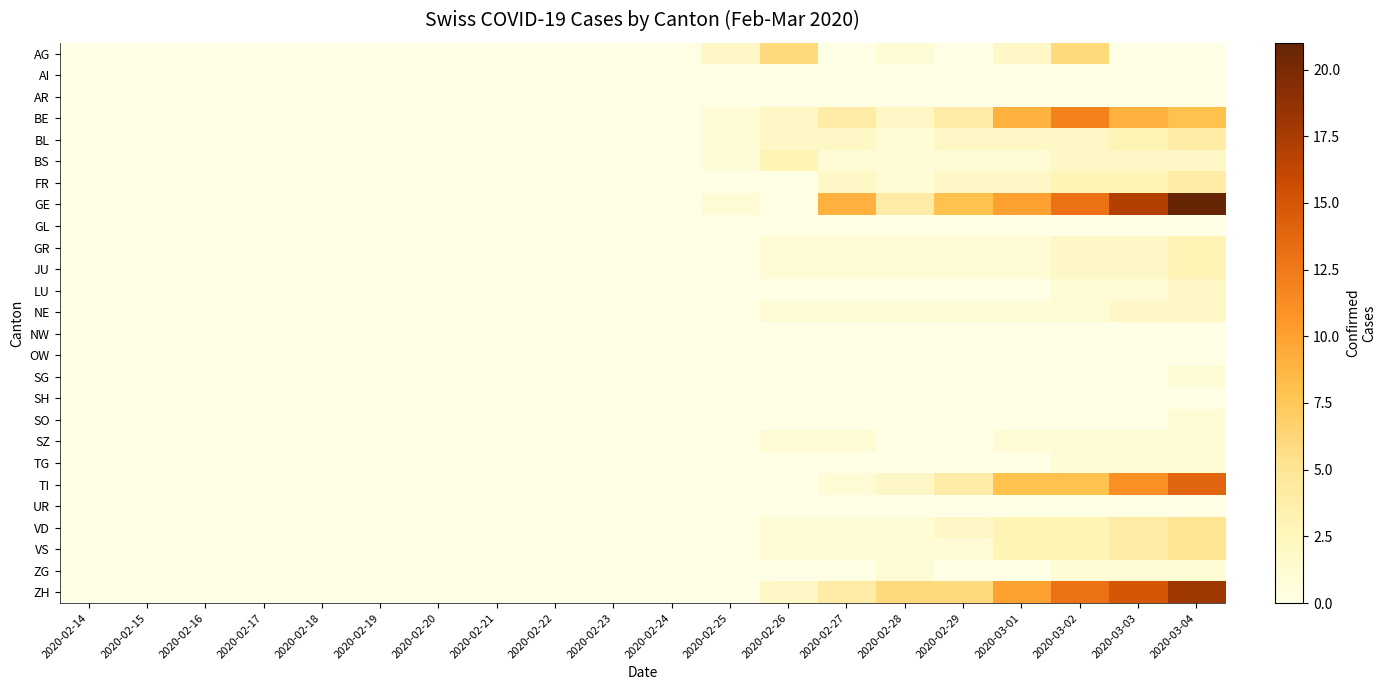

Reading left to right, what are all the values shown in this chart?

AG: 2020-02-14=0	2020-02-15=0	2020-02-16=0	2020-02-17=0	2020-02-18=0	2020-02-19=0	2020-02-20=0	2020-02-21=0	2020-02-22=0	2020-02-23=0	2020-02-24=0	2020-02-25=2	2020-02-26=6	2020-02-27=0	2020-02-28=1	2020-02-29=0	2020-03-01=2	2020-03-02=6	2020-03-03=0	2020-03-04=0
AI: 2020-02-14=0	2020-02-15=0	2020-02-16=0	2020-02-17=0	2020-02-18=0	2020-02-19=0	2020-02-20=0	2020-02-21=0	2020-02-22=0	2020-02-23=0	2020-02-24=0	2020-02-25=0	2020-02-26=0	2020-02-27=0	2020-02-28=0	2020-02-29=0	2020-03-01=0	2020-03-02=0	2020-03-03=0	2020-03-04=0
AR: 2020-02-14=0	2020-02-15=0	2020-02-16=0	2020-02-17=0	2020-02-18=0	2020-02-19=0	2020-02-20=0	2020-02-21=0	2020-02-22=0	2020-02-23=0	2020-02-24=0	2020-02-25=0	2020-02-26=0	2020-02-27=0	2020-02-28=0	2020-02-29=0	2020-03-01=0	2020-03-02=0	2020-03-03=0	2020-03-04=0
BE: 2020-02-14=0	2020-02-15=0	2020-02-16=0	2020-02-17=0	2020-02-18=0	2020-02-19=0	2020-02-20=0	2020-02-21=0	2020-02-22=0	2020-02-23=0	2020-02-24=0	2020-02-25=1	2020-02-26=2	2020-02-27=4	2020-02-28=2	2020-02-29=4	2020-03-01=9	2020-03-02=12	2020-03-03=9	2020-03-04=8
BL: 2020-02-14=0	2020-02-15=0	2020-02-16=0	2020-02-17=0	2020-02-18=0	2020-02-19=0	2020-02-20=0	2020-02-21=0	2020-02-22=0	2020-02-23=0	2020-02-24=0	2020-02-25=1	2020-02-26=2	2020-02-27=2	2020-02-28=1	2020-02-29=2	2020-03-01=2	2020-03-02=2	2020-03-03=3	2020-03-04=4
BS: 2020-02-14=0	2020-02-15=0	2020-02-16=0	2020-02-17=0	2020-02-18=0	2020-02-19=0	2020-02-20=0	2020-02-21=0	2020-02-22=0	2020-02-23=0	2020-02-24=0	2020-02-25=1	2020-02-26=3	2020-02-27=1	2020-02-28=1	2020-02-29=1	2020-03-01=1	2020-03-02=2	2020-03-03=2	2020-03-04=2
FR: 2020-02-14=0	2020-02-15=0	2020-02-16=0	2020-02-17=0	2020-02-18=0	2020-02-19=0	2020-02-20=0	2020-02-21=0	2020-02-22=0	2020-02-23=0	2020-02-24=0	2020-02-25=0	2020-02-26=0	2020-02-27=2	2020-02-28=1	2020-02-29=2	2020-03-01=2	2020-03-02=3	2020-03-03=3	2020-03-04=4
GE: 2020-02-14=0	2020-02-15=0	2020-02-16=0	2020-02-17=0	2020-02-18=0	2020-02-19=0	2020-02-20=0	2020-02-21=0	2020-02-22=0	2020-02-23=0	2020-02-24=0	2020-02-25=1	2020-02-26=0	2020-02-27=9	2020-02-28=4	2020-02-29=8	2020-03-01=10	2020-03-02=13	2020-03-03=17	2020-03-04=21
GL: 2020-02-14=0	2020-02-15=0	2020-02-16=0	2020-02-17=0	2020-02-18=0	2020-02-19=0	2020-02-20=0	2020-02-21=0	2020-02-22=0	2020-02-23=0	2020-02-24=0	2020-02-25=0	2020-02-26=0	2020-02-27=0	2020-02-28=0	2020-02-29=0	2020-03-01=0	2020-03-02=0	2020-03-03=0	2020-03-04=0
GR: 2020-02-14=0	2020-02-15=0	2020-02-16=0	2020-02-17=0	2020-02-18=0	2020-02-19=0	2020-02-20=0	2020-02-21=0	2020-02-22=0	2020-02-23=0	2020-02-24=0	2020-02-25=0	2020-02-26=1	2020-02-27=1	2020-02-28=1	2020-02-29=1	2020-03-01=1	2020-03-02=2	2020-03-03=2	2020-03-04=3
JU: 2020-02-14=0	2020-02-15=0	2020-02-16=0	2020-02-17=0	2020-02-18=0	2020-02-19=0	2020-02-20=0	2020-02-21=0	2020-02-22=0	2020-02-23=0	2020-02-24=0	2020-02-25=0	2020-02-26=1	2020-02-27=1	2020-02-28=1	2020-02-29=1	2020-03-01=1	2020-03-02=2	2020-03-03=2	2020-03-04=3
LU: 2020-02-14=0	2020-02-15=0	2020-02-16=0	2020-02-17=0	2020-02-18=0	2020-02-19=0	2020-02-20=0	2020-02-21=0	2020-02-22=0	2020-02-23=0	2020-02-24=0	2020-02-25=0	2020-02-26=0	2020-02-27=0	2020-02-28=0	2020-02-29=0	2020-03-01=0	2020-03-02=1	2020-03-03=1	2020-03-04=2
NE: 2020-02-14=0	2020-02-15=0	2020-02-16=0	2020-02-17=0	2020-02-18=0	2020-02-19=0	2020-02-20=0	2020-02-21=0	2020-02-22=0	2020-02-23=0	2020-02-24=0	2020-02-25=0	2020-02-26=1	2020-02-27=1	2020-02-28=1	2020-02-29=1	2020-03-01=1	2020-03-02=1	2020-03-03=2	2020-03-04=2
NW: 2020-02-14=0	2020-02-15=0	2020-02-16=0	2020-02-17=0	2020-02-18=0	2020-02-19=0	2020-02-20=0	2020-02-21=0	2020-02-22=0	2020-02-23=0	2020-02-24=0	2020-02-25=0	2020-02-26=0	2020-02-27=0	2020-02-28=0	2020-02-29=0	2020-03-01=0	2020-03-02=0	2020-03-03=0	2020-03-04=0
OW: 2020-02-14=0	2020-02-15=0	2020-02-16=0	2020-02-17=0	2020-02-18=0	2020-02-19=0	2020-02-20=0	2020-02-21=0	2020-02-22=0	2020-02-23=0	2020-02-24=0	2020-02-25=0	2020-02-26=0	2020-02-27=0	2020-02-28=0	2020-02-29=0	2020-03-01=0	2020-03-02=0	2020-03-03=0	2020-03-04=0
SG: 2020-02-14=0	2020-02-15=0	2020-02-16=0	2020-02-17=0	2020-02-18=0	2020-02-19=0	2020-02-20=0	2020-02-21=0	2020-02-22=0	2020-02-23=0	2020-02-24=0	2020-02-25=0	2020-02-26=0	2020-02-27=0	2020-02-28=0	2020-02-29=0	2020-03-01=0	2020-03-02=0	2020-03-03=0	2020-03-04=1
SH: 2020-02-14=0	2020-02-15=0	2020-02-16=0	2020-02-17=0	2020-02-18=0	2020-02-19=0	2020-02-20=0	2020-02-21=0	2020-02-22=0	2020-02-23=0	2020-02-24=0	2020-02-25=0	2020-02-26=0	2020-02-27=0	2020-02-28=0	2020-02-29=0	2020-03-01=0	2020-03-02=0	2020-03-03=0	2020-03-04=0
SO: 2020-02-14=0	2020-02-15=0	2020-02-16=0	2020-02-17=0	2020-02-18=0	2020-02-19=0	2020-02-20=0	2020-02-21=0	2020-02-22=0	2020-02-23=0	2020-02-24=0	2020-02-25=0	2020-02-26=0	2020-02-27=0	2020-02-28=0	2020-02-29=0	2020-03-01=0	2020-03-02=0	2020-03-03=0	2020-03-04=1
SZ: 2020-02-14=0	2020-02-15=0	2020-02-16=0	2020-02-17=0	2020-02-18=0	2020-02-19=0	2020-02-20=0	2020-02-21=0	2020-02-22=0	2020-02-23=0	2020-02-24=0	2020-02-25=0	2020-02-26=1	2020-02-27=1	2020-02-28=0	2020-02-29=0	2020-03-01=1	2020-03-02=1	2020-03-03=1	2020-03-04=1
TG: 2020-02-14=0	2020-02-15=0	2020-02-16=0	2020-02-17=0	2020-02-18=0	2020-02-19=0	2020-02-20=0	2020-02-21=0	2020-02-22=0	2020-02-23=0	2020-02-24=0	2020-02-25=0	2020-02-26=0	2020-02-27=0	2020-02-28=0	2020-02-29=0	2020-03-01=0	2020-03-02=1	2020-03-03=1	2020-03-04=1
TI: 2020-02-14=0	2020-02-15=0	2020-02-16=0	2020-02-17=0	2020-02-18=0	2020-02-19=0	2020-02-20=0	2020-02-21=0	2020-02-22=0	2020-02-23=0	2020-02-24=0	2020-02-25=0	2020-02-26=0	2020-02-27=1	2020-02-28=2	2020-02-29=4	2020-03-01=8	2020-03-02=8	2020-03-03=11	2020-03-04=14
UR: 2020-02-14=0	2020-02-15=0	2020-02-16=0	2020-02-17=0	2020-02-18=0	2020-02-19=0	2020-02-20=0	2020-02-21=0	2020-02-22=0	2020-02-23=0	2020-02-24=0	2020-02-25=0	2020-02-26=0	2020-02-27=0	2020-02-28=0	2020-02-29=0	2020-03-01=0	2020-03-02=0	2020-03-03=0	2020-03-04=0
VD: 2020-02-14=0	2020-02-15=0	2020-02-16=0	2020-02-17=0	2020-02-18=0	2020-02-19=0	2020-02-20=0	2020-02-21=0	2020-02-22=0	2020-02-23=0	2020-02-24=0	2020-02-25=0	2020-02-26=1	2020-02-27=1	2020-02-28=1	2020-02-29=2	2020-03-01=3	2020-03-02=3	2020-03-03=4	2020-03-04=5
VS: 2020-02-14=0	2020-02-15=0	2020-02-16=0	2020-02-17=0	2020-02-18=0	2020-02-19=0	2020-02-20=0	2020-02-21=0	2020-02-22=0	2020-02-23=0	2020-02-24=0	2020-02-25=0	2020-02-26=1	2020-02-27=1	2020-02-28=1	2020-02-29=1	2020-03-01=3	2020-03-02=3	2020-03-03=4	2020-03-04=5
ZG: 2020-02-14=0	2020-02-15=0	2020-02-16=0	2020-02-17=0	2020-02-18=0	2020-02-19=0	2020-02-20=0	2020-02-21=0	2020-02-22=0	2020-02-23=0	2020-02-24=0	2020-02-25=0	2020-02-26=0	2020-02-27=0	2020-02-28=1	2020-02-29=0	2020-03-01=0	2020-03-02=1	2020-03-03=1	2020-03-04=1
ZH: 2020-02-14=0	2020-02-15=0	2020-02-16=0	2020-02-17=0	2020-02-18=0	2020-02-19=0	2020-02-20=0	2020-02-21=0	2020-02-22=0	2020-02-23=0	2020-02-24=0	2020-02-25=0	2020-02-26=2	2020-02-27=4	2020-02-28=6	2020-02-29=6	2020-03-01=10	2020-03-02=13	2020-03-03=15	2020-03-04=18